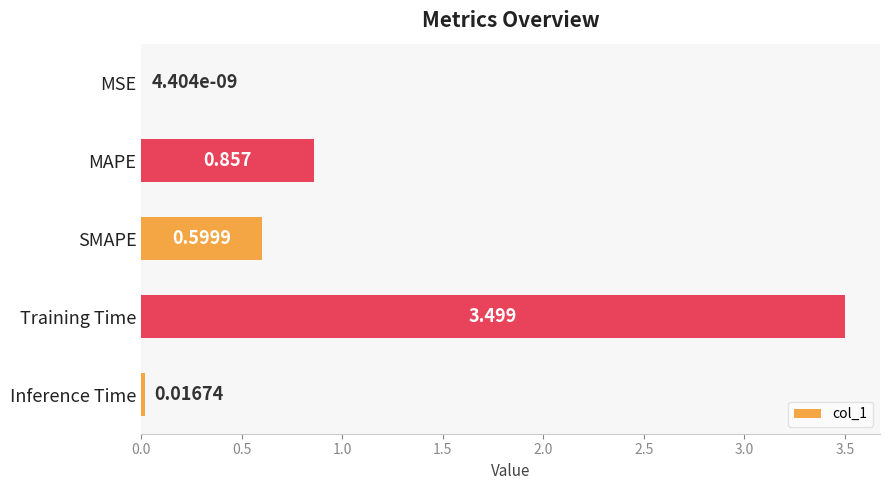

Which label corresponds to the largest value in the chart?

Training Time